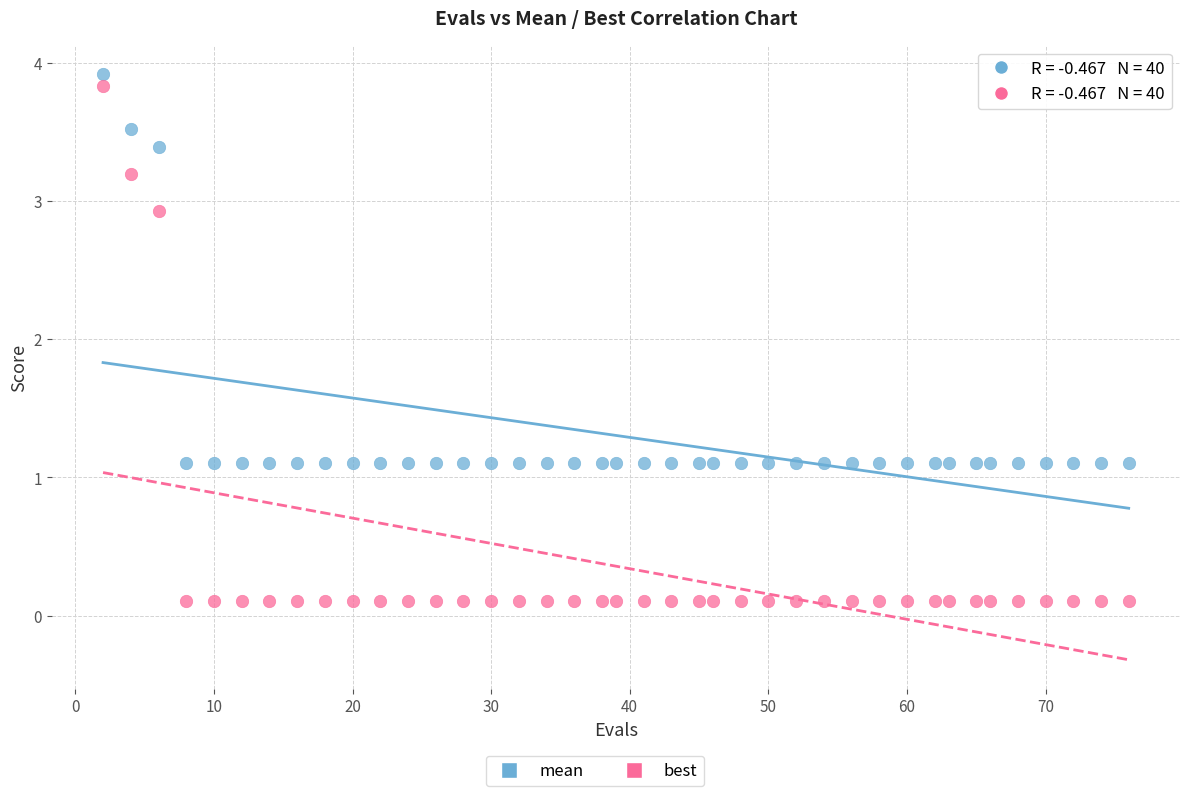

What is the X range (max minus min) for the scatter plot?

74.0